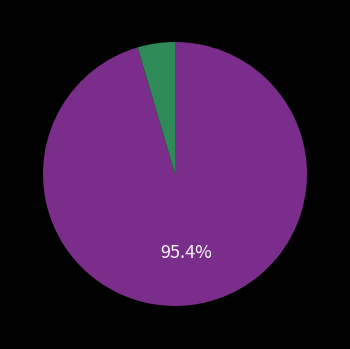

How many slices are in this pie chart?

2